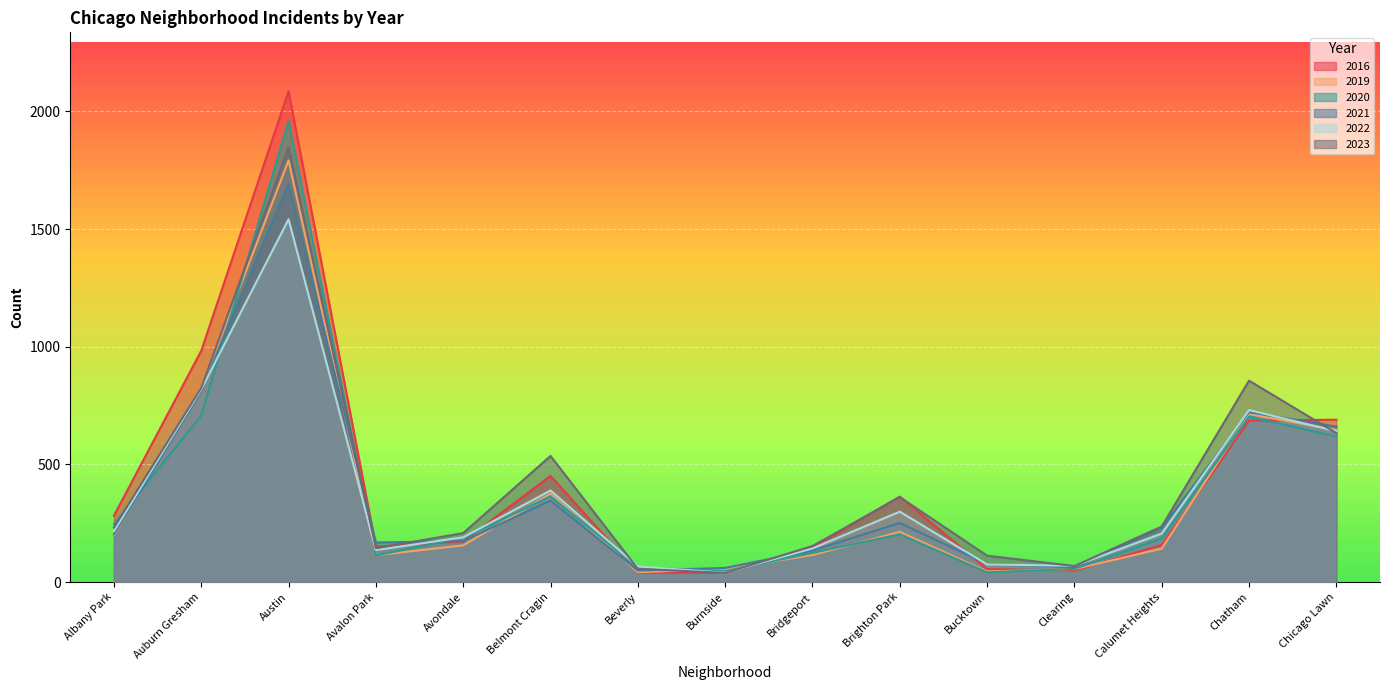

Where does the 2019 series first go above 156?

Albany Park